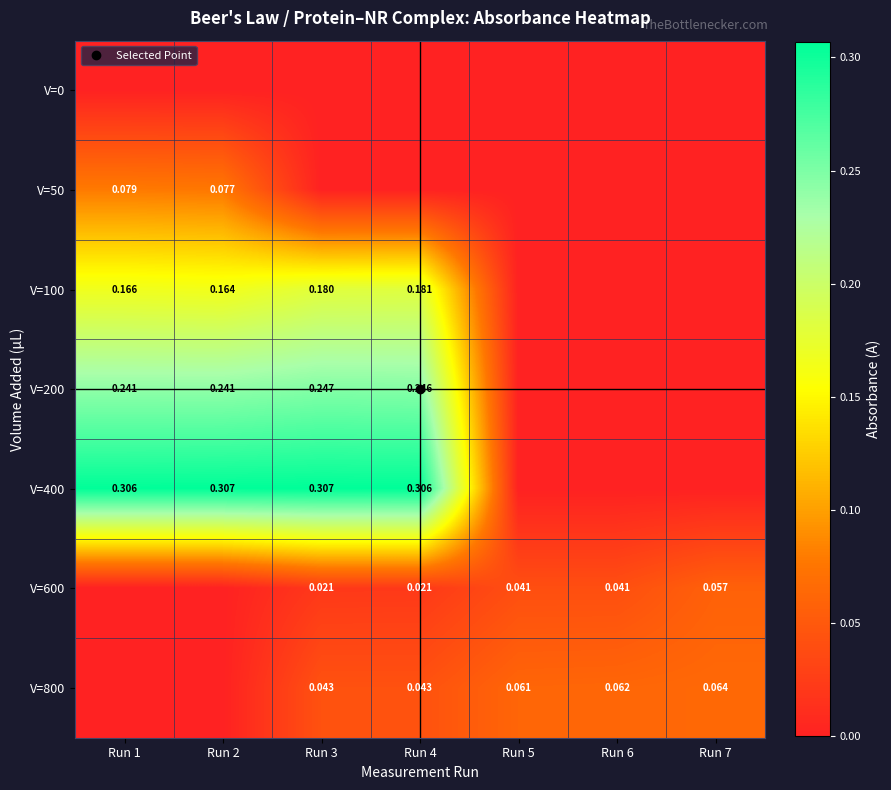

Which category has the highest value in the V=800 series?

Run 7